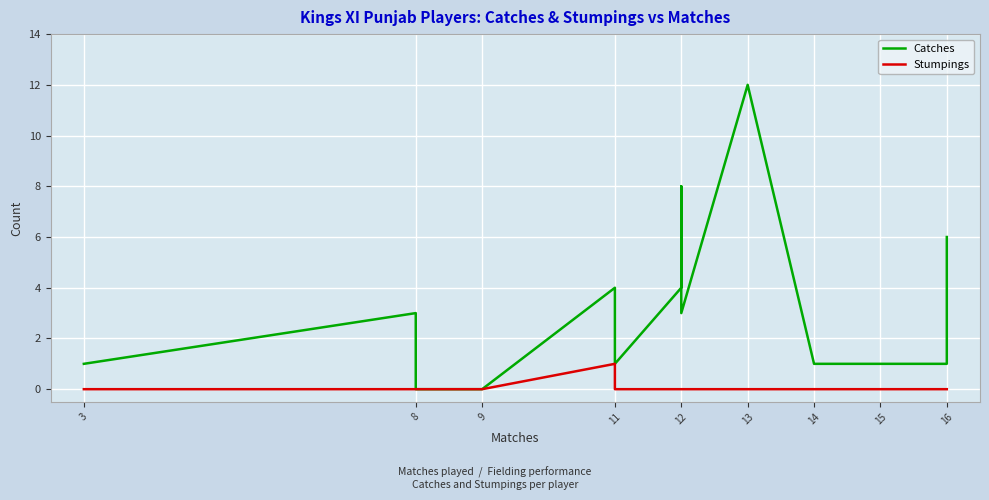

What is the value of the Catches point at the 8th from the left?

8